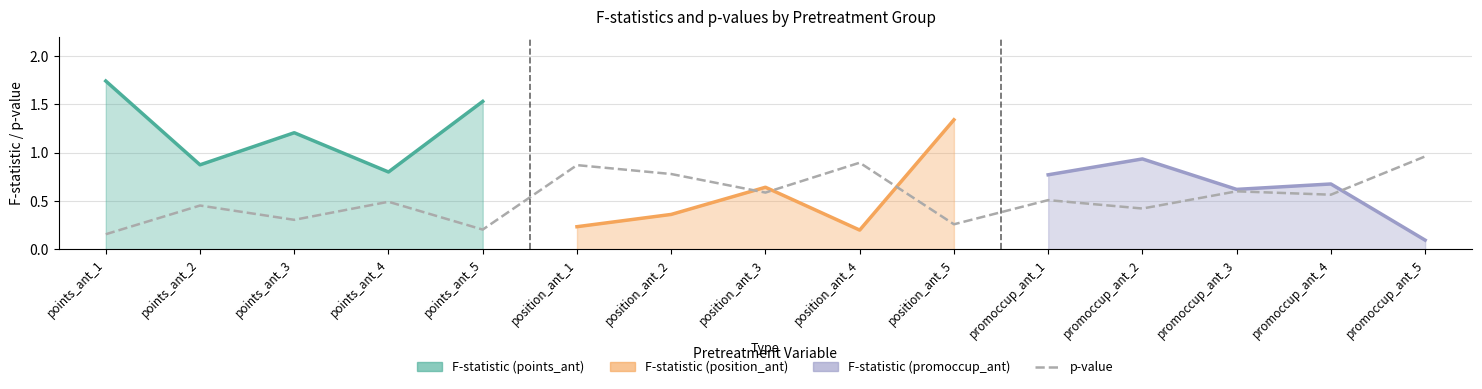

What is the change in value from points_ant_5 to promoccup_ant_2?

+0.2